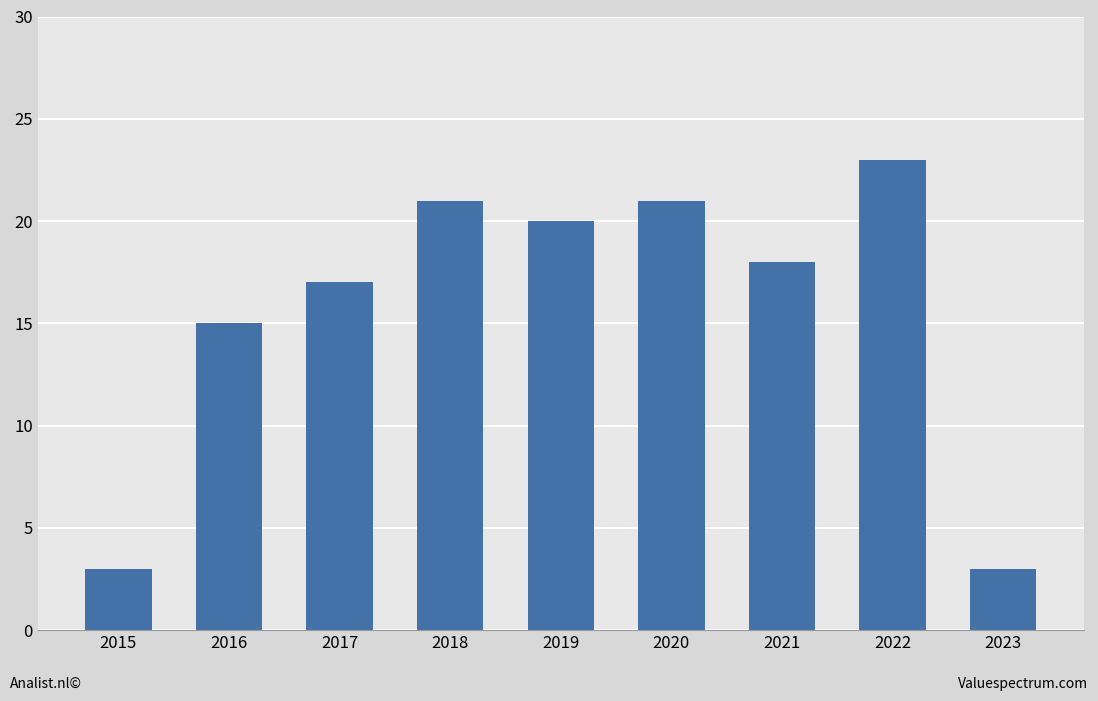

Where is the data nearest to the value 13?

2016